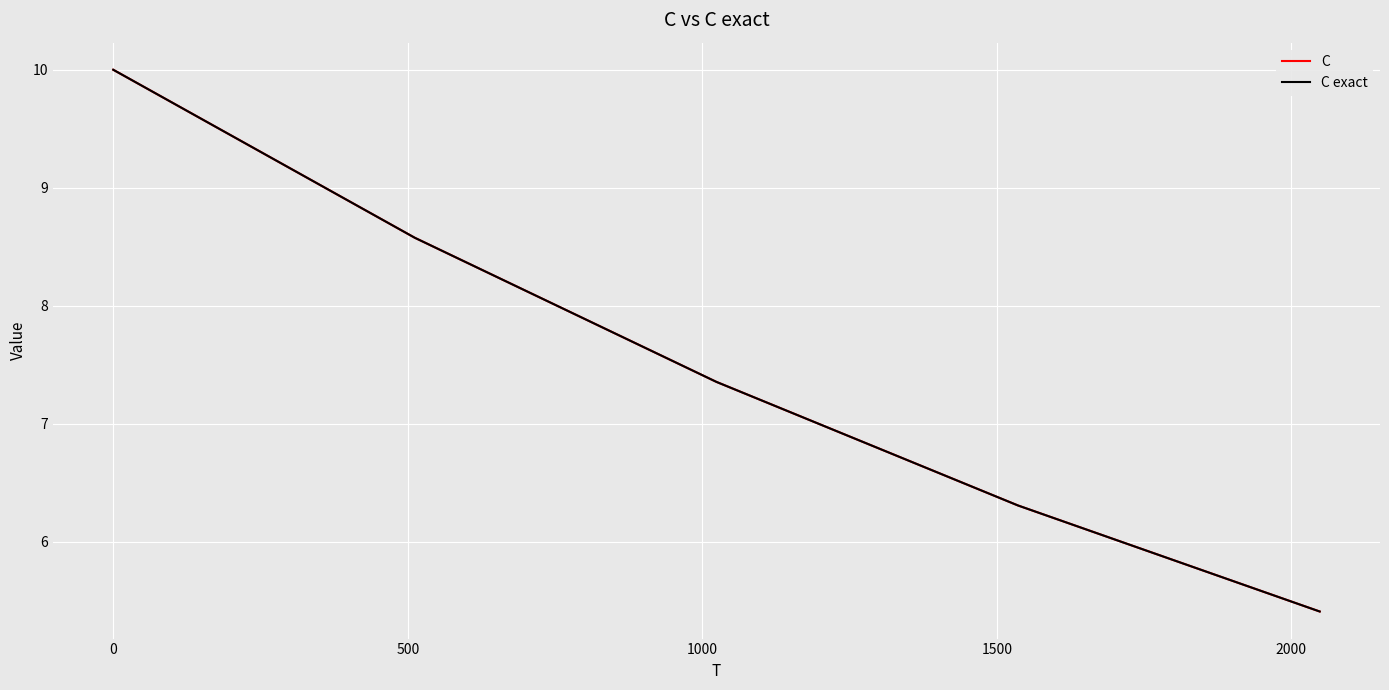

Which series has the largest range (max minus min)?

C exact